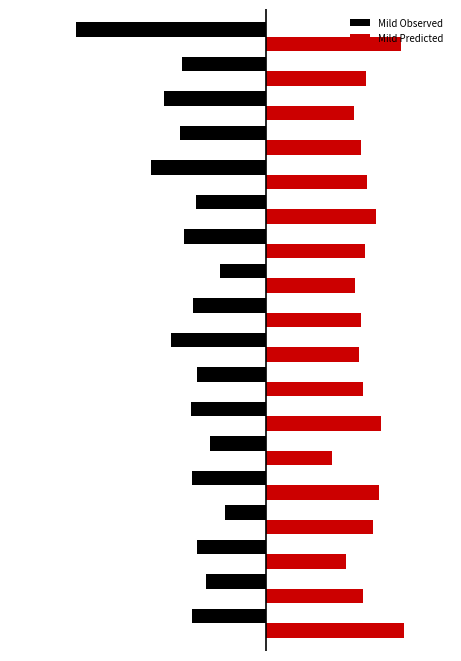

What are all the series names shown in the legend?

Mild Observed, Mild Predicted